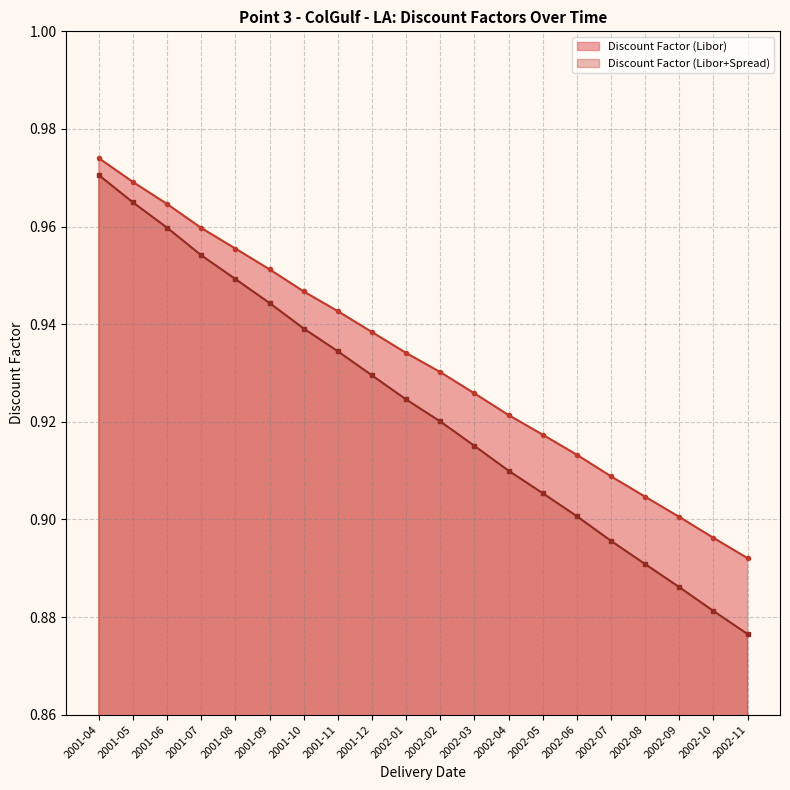

True or false: Discount Factor (Libor) has more than 1 interior local peaks.

False